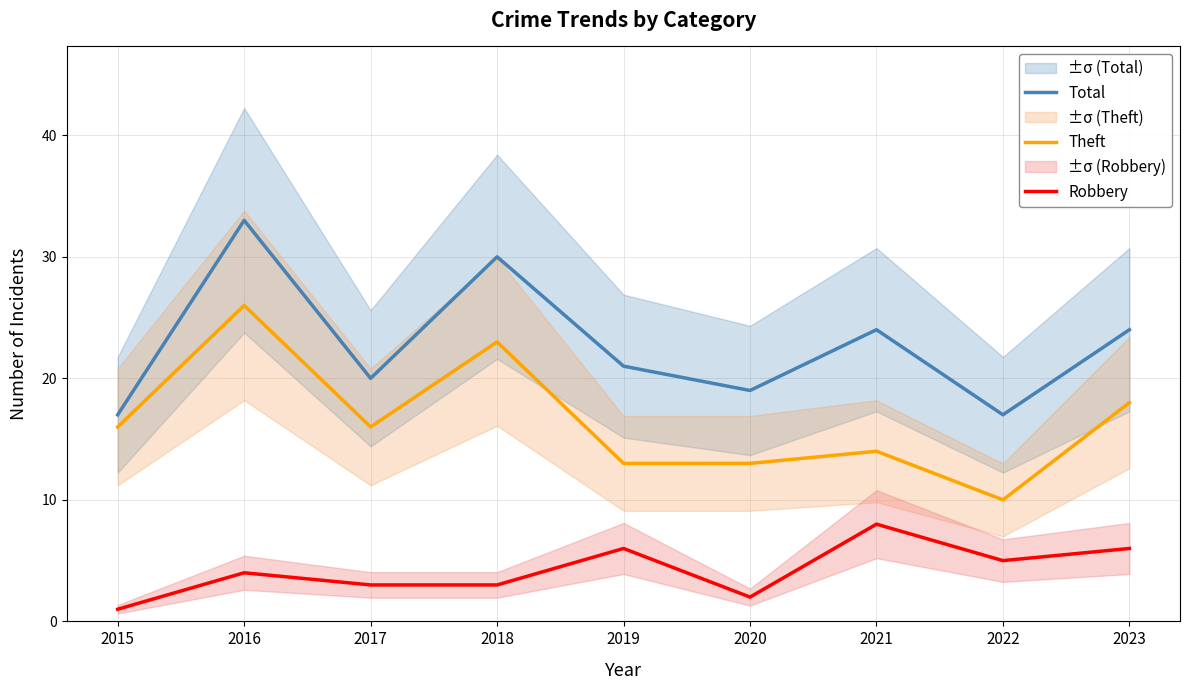

What is the value of the Robbery point at the 1st from the left?

1